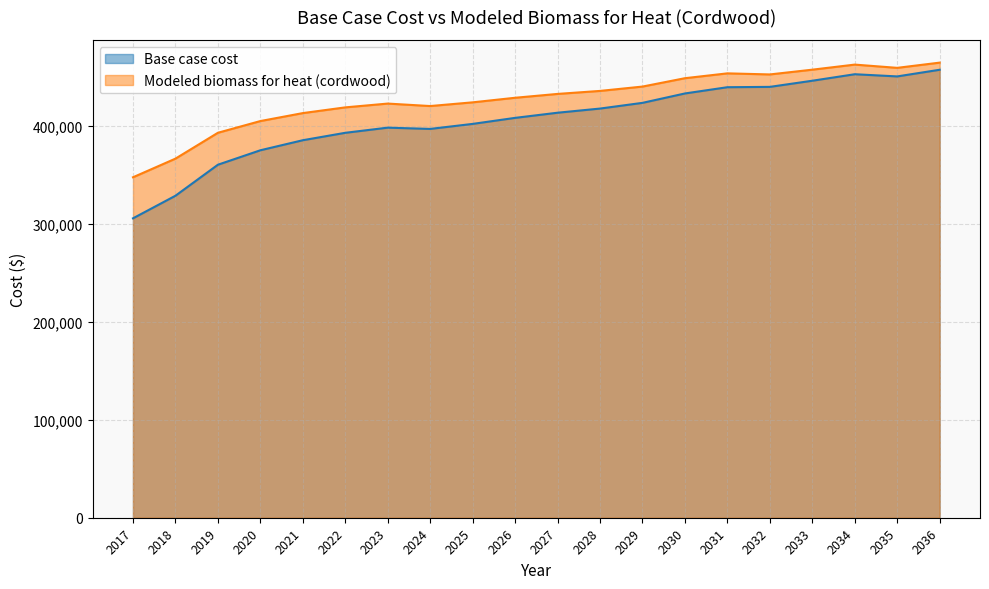

Reading right to left, what are all the values shown in this chart?

Base case cost: 457208.5	450410.5	452641.1	446003.2	439738.5	439393.8	433014.4	423426.6	417599.4	413359.5	408100.4	401952.0	396828.5	398118.1	392858.9	385291.2	375030.4	360285.3	328629.6	305581.6
Modeled biomass for heat (cordwood): 464488.6	459156.7	462471.4	457287.1	452432.6	453534.8	448589.5	440050.2	435612.3	432545.9	428622.8	423953.3	420173.4	422691.4	418814.4	412977.1	404850.0	392900.8	366499.2	347478.1